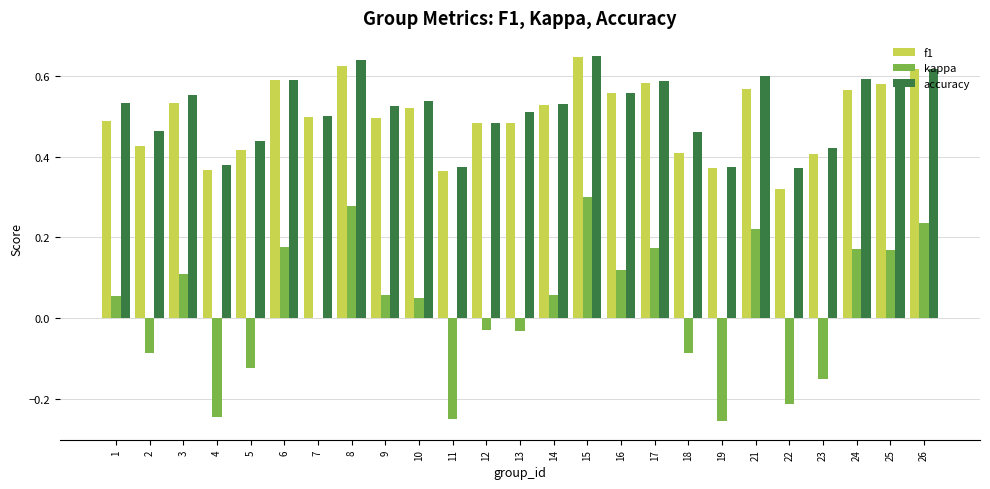

Count the number of categories in the chart.

25